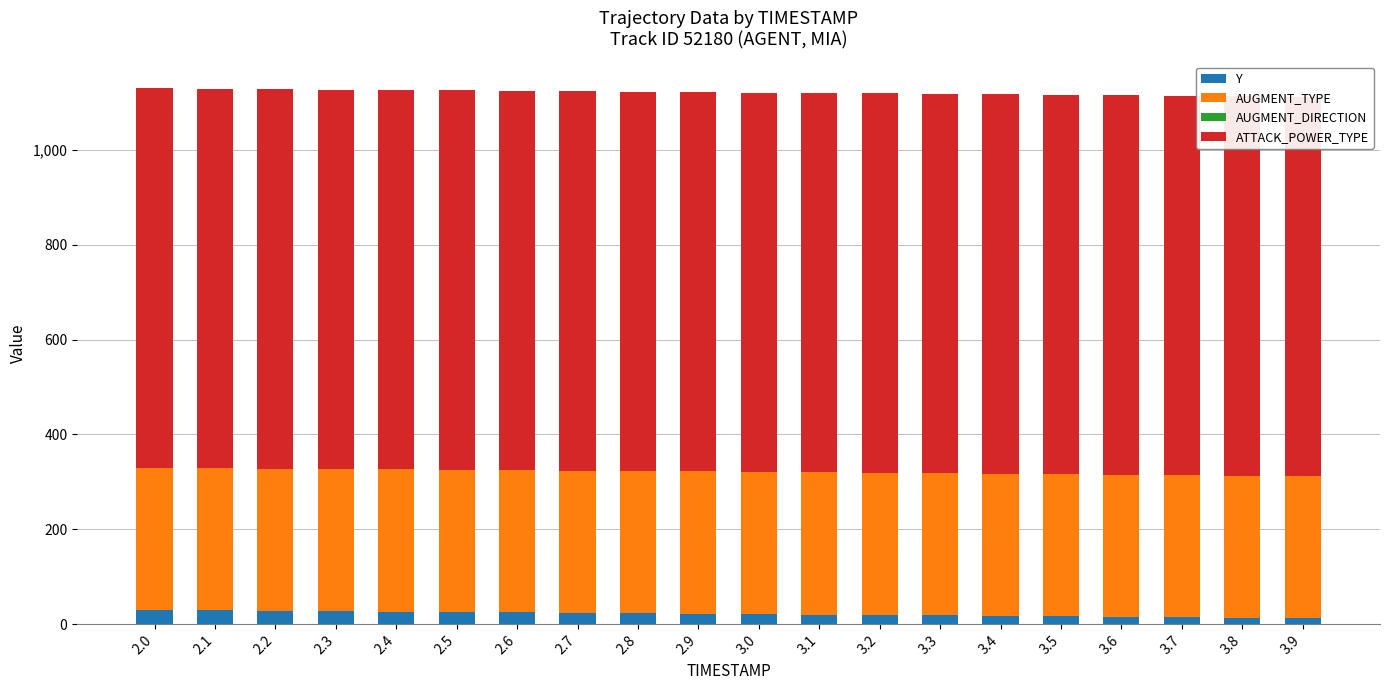

How many bars are there in each group?

4